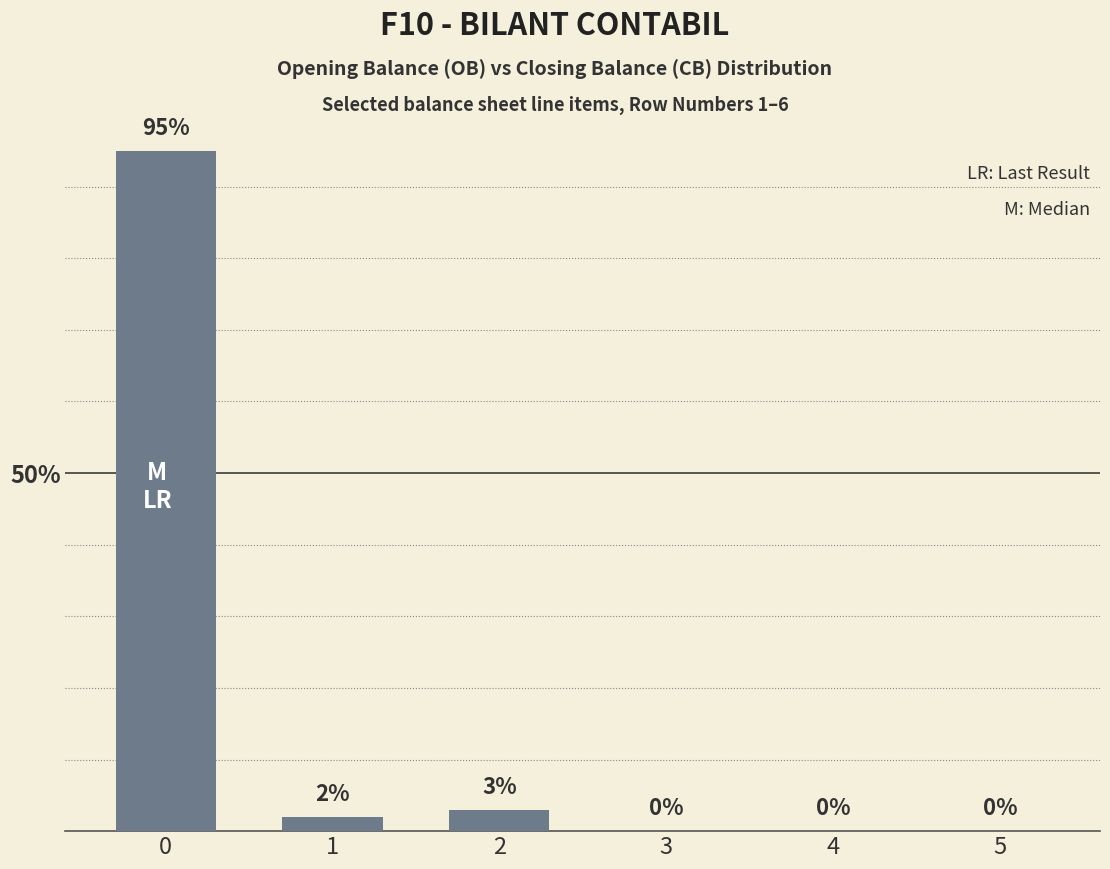

Are the bars horizontal?

No